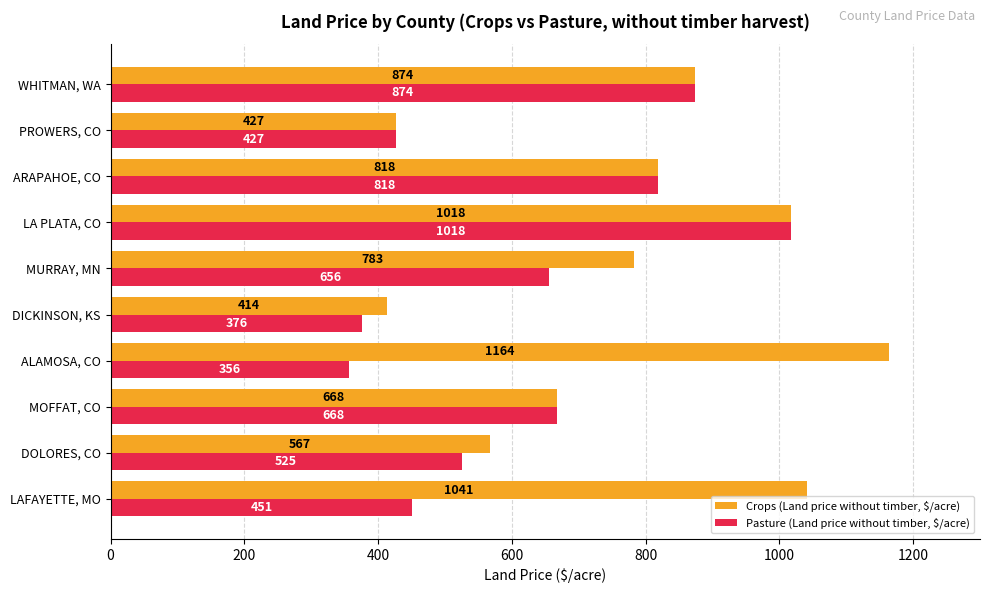

List the series in order of their overall mean, lowest first.

Pasture (Land price without timber, $/acre), Crops (Land price without timber, $/acre)